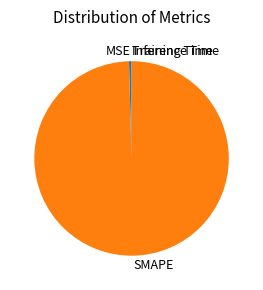

Is there any slice that represents more than half of the pie?

Yes